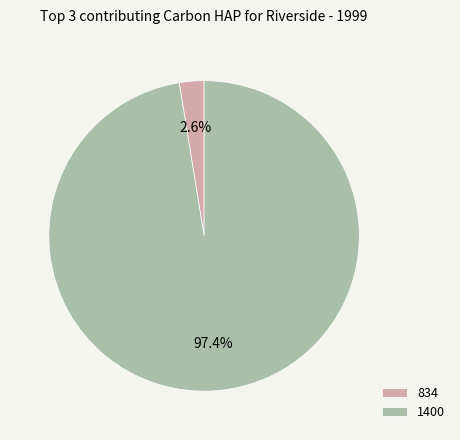

Is there a majority slice in this chart?

Yes